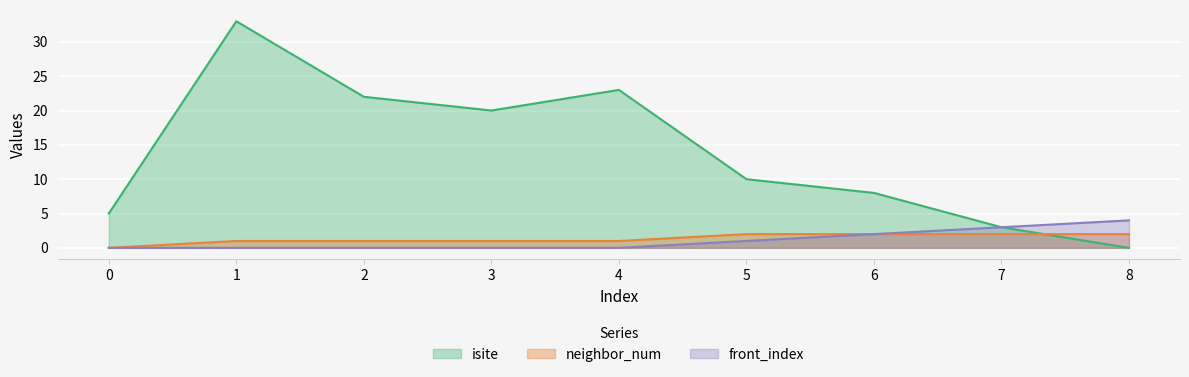

How many values in the front_index series exceed 0?

4